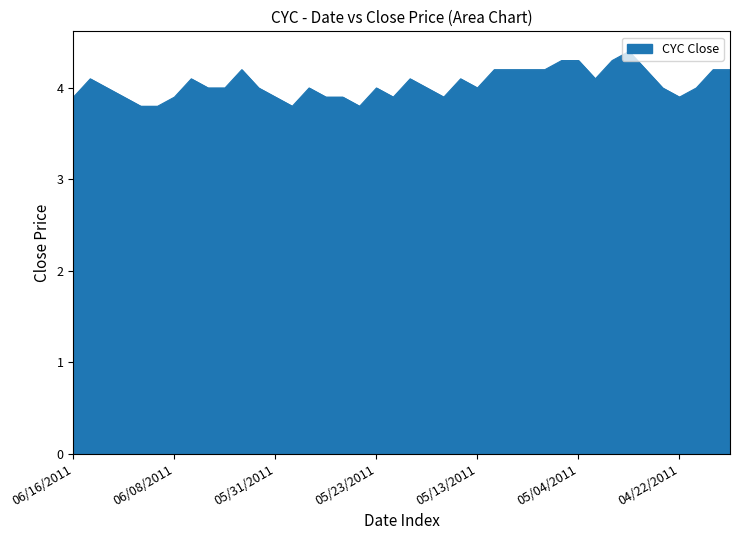

True or false: there are more than 1 points higher than both neighbors.

True